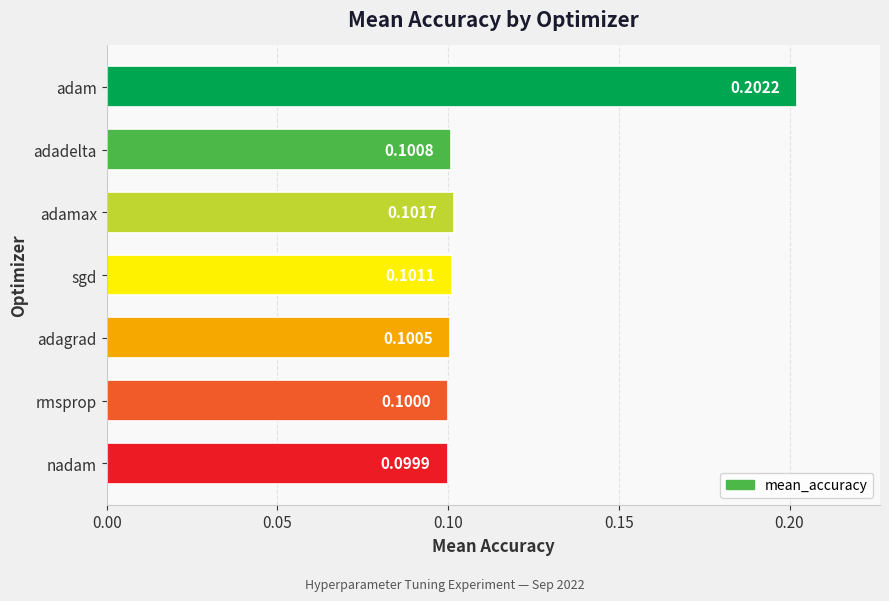

Rank the categories by value from lowest to highest.

nadam, rmsprop, adagrad, adadelta, sgd, adamax, adam